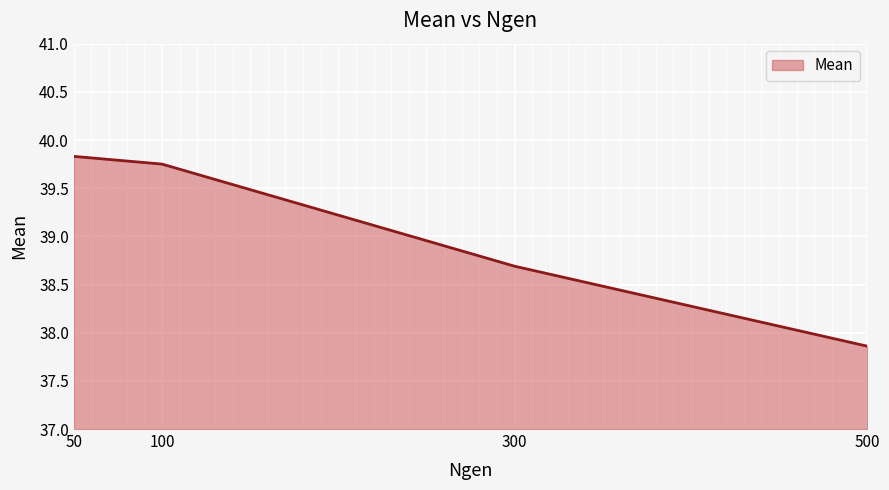

What is the minimum value shown in the chart?

37.9